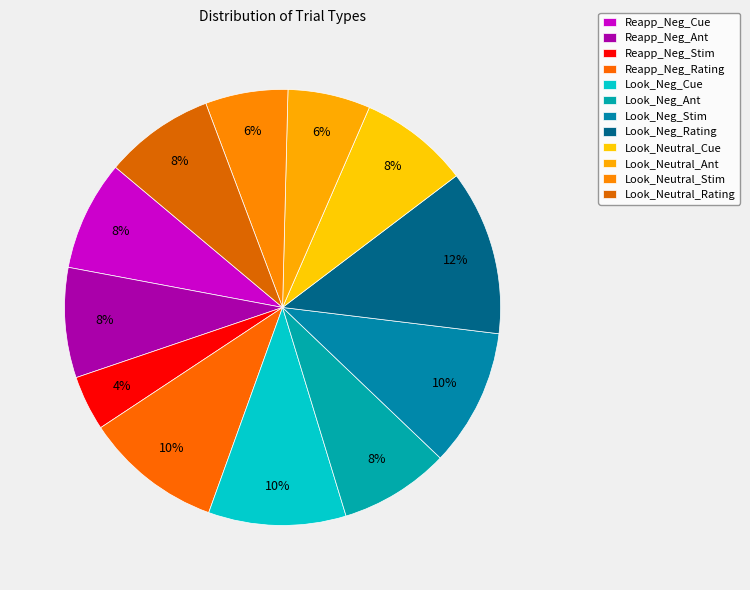

How much of the chart is everything except Reapp_Neg_Rating?

89.8%